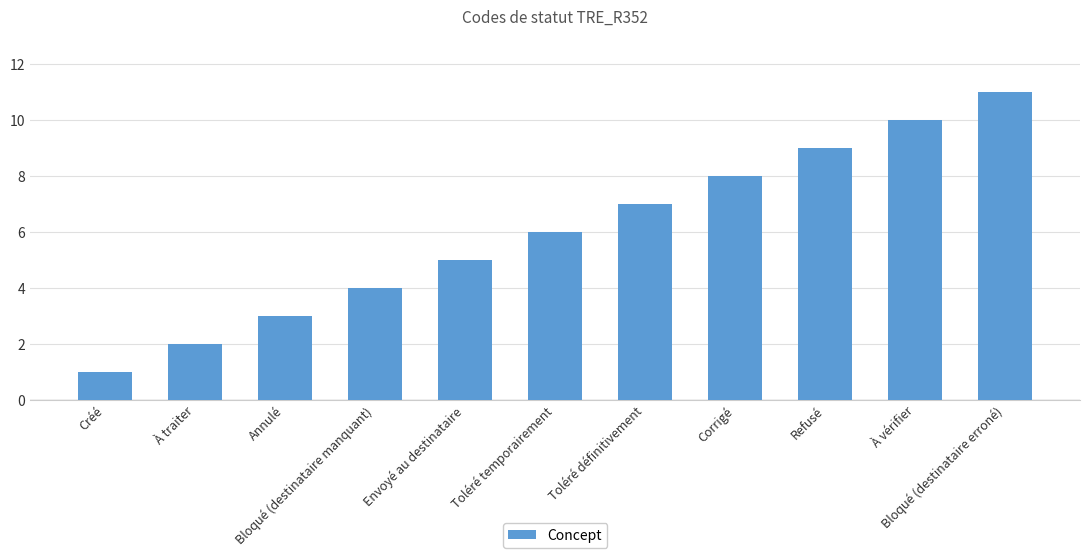

Count the number of data series in this chart.

1